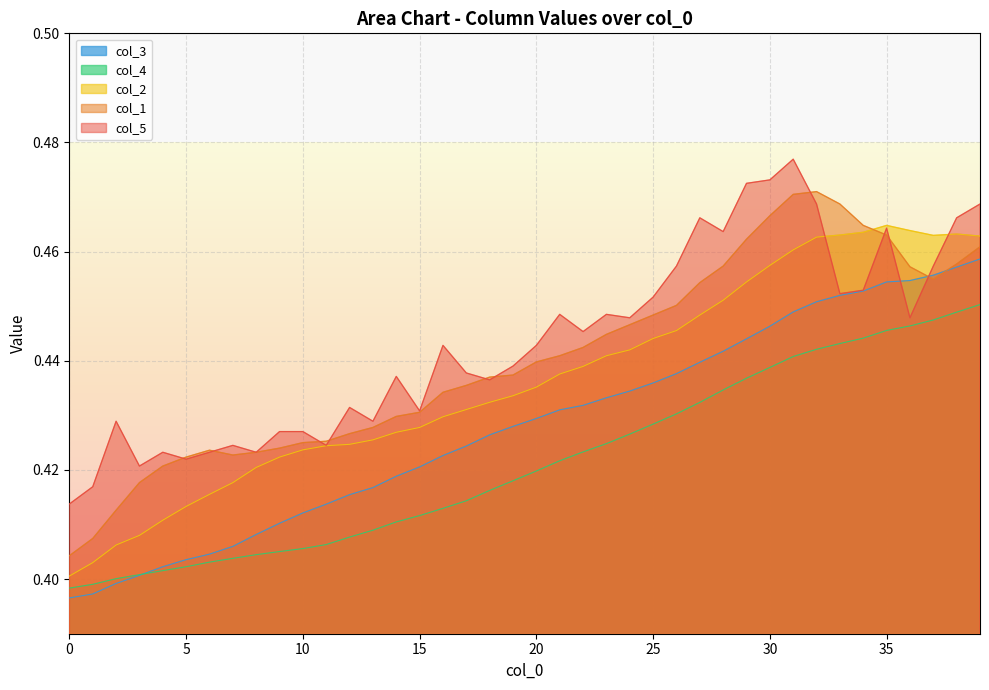

At 34, list the series in order from largest to smallest.

col_1, col_2, col_5, col_3, col_4